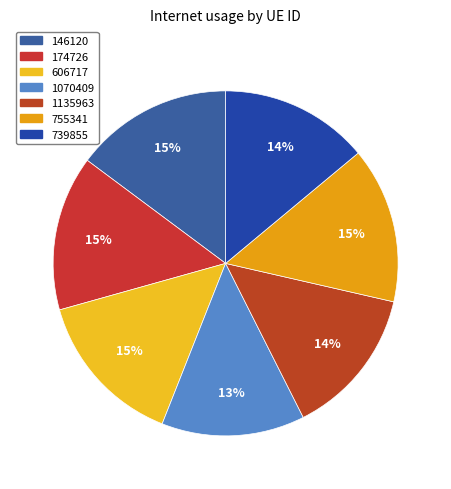

Do 174726 and 1070409 together represent more than half of the pie?

No